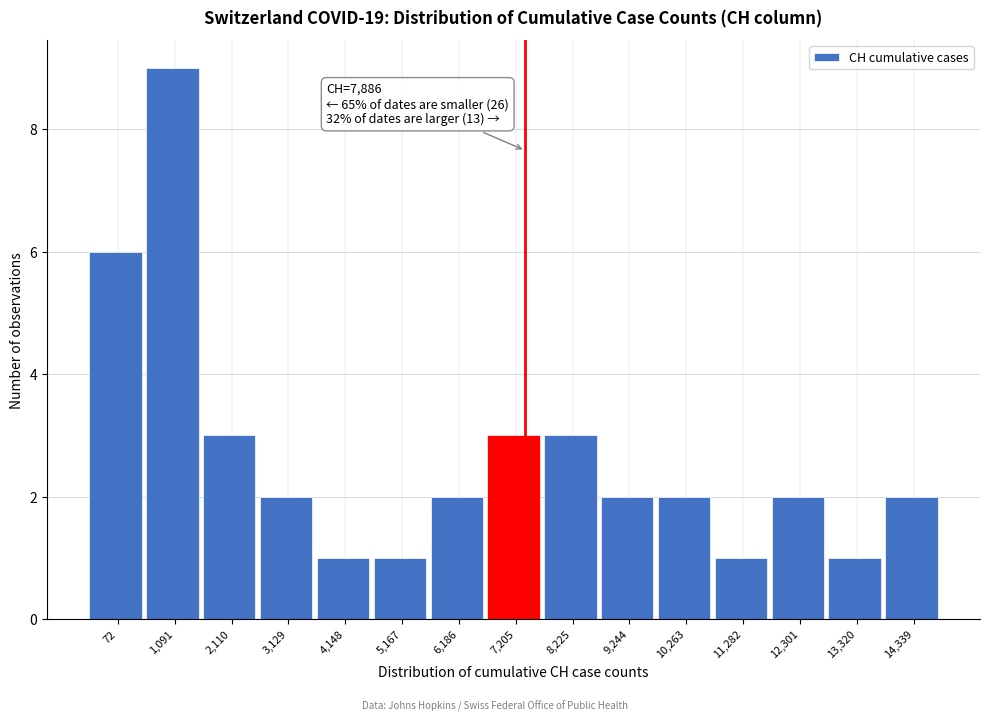

Reading left to right, what are all the values shown in this chart?

6	9	3	2	1	1	2	3	3	2	2	1	2	1	2